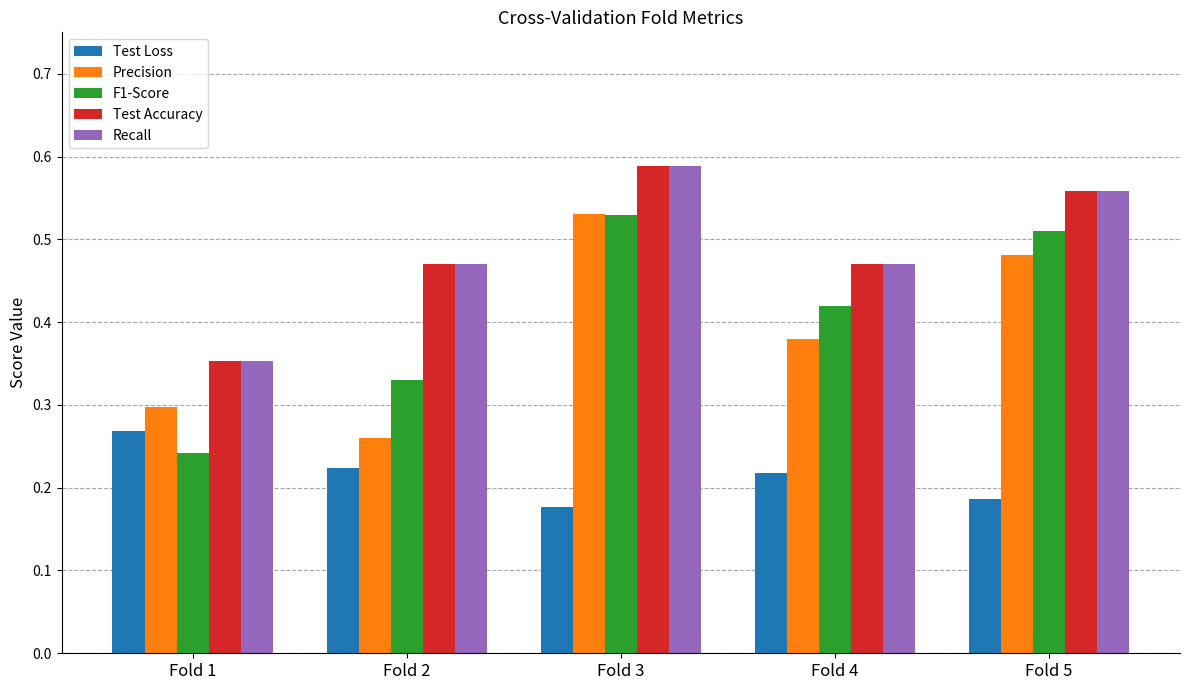

What is the sum of the Test Accuracy values at Fold 3 and Fold 1?

0.9